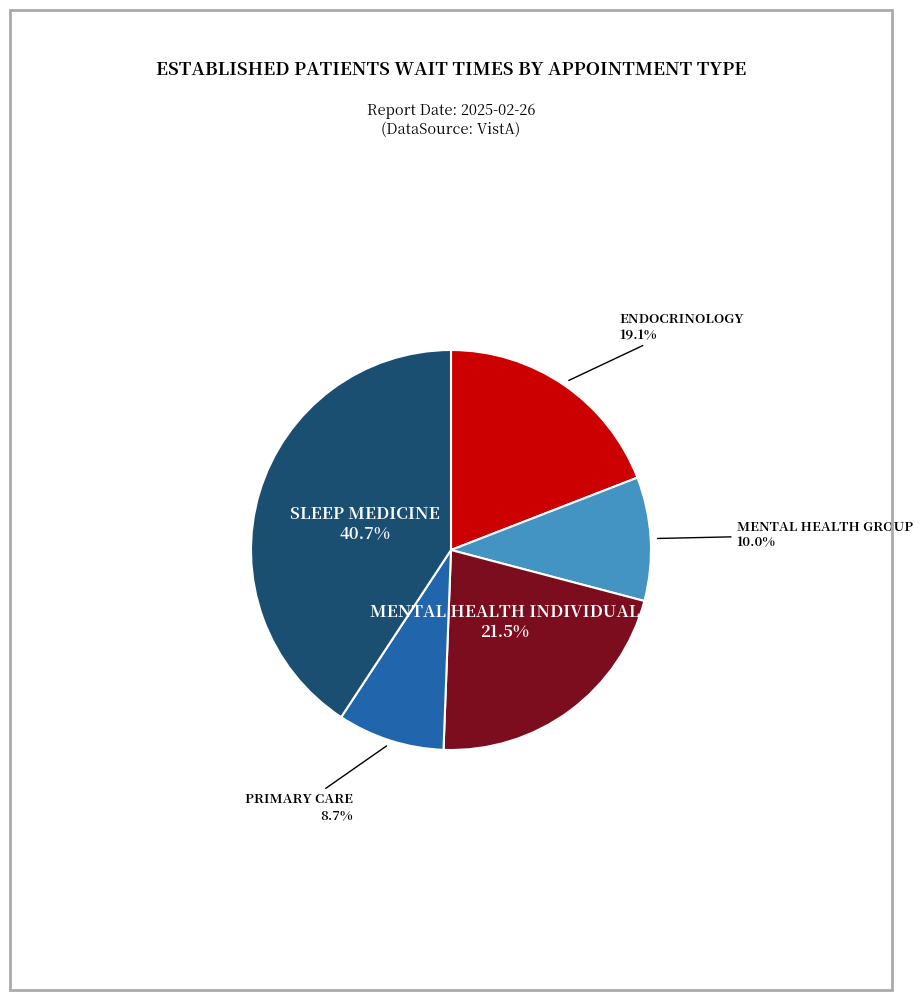

Does any single category account for the majority?

No